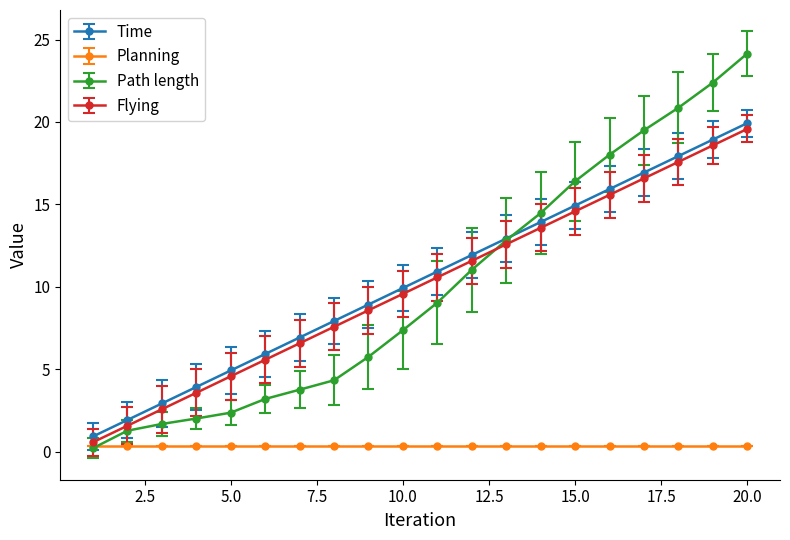

Which series has the widest spread of values?

Path length